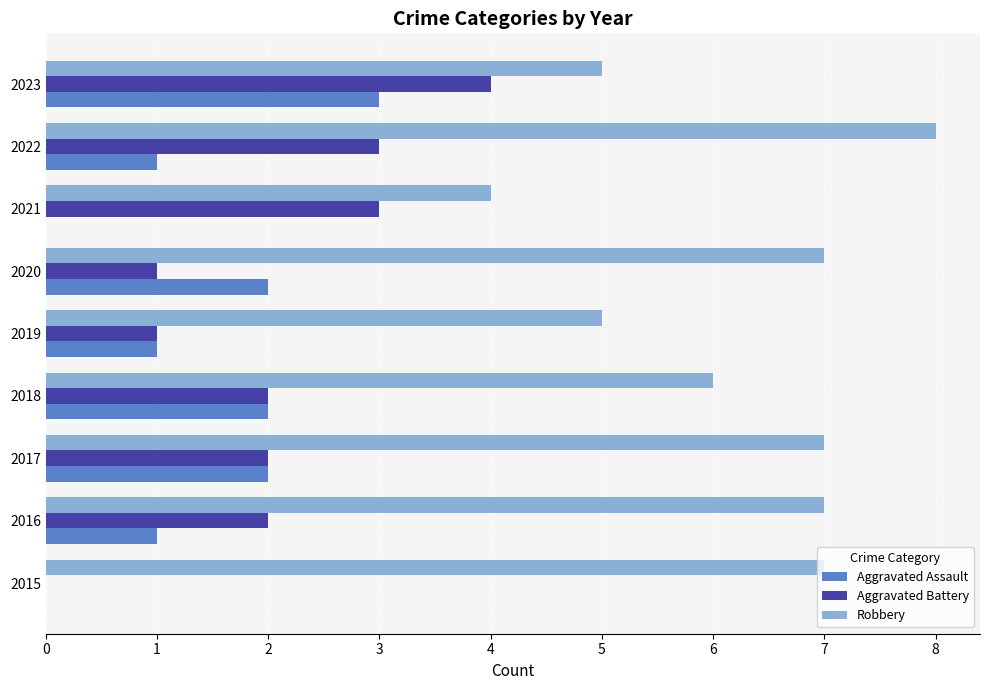

True or false: Aggravated Assault has a value of 1 at 2019.

True